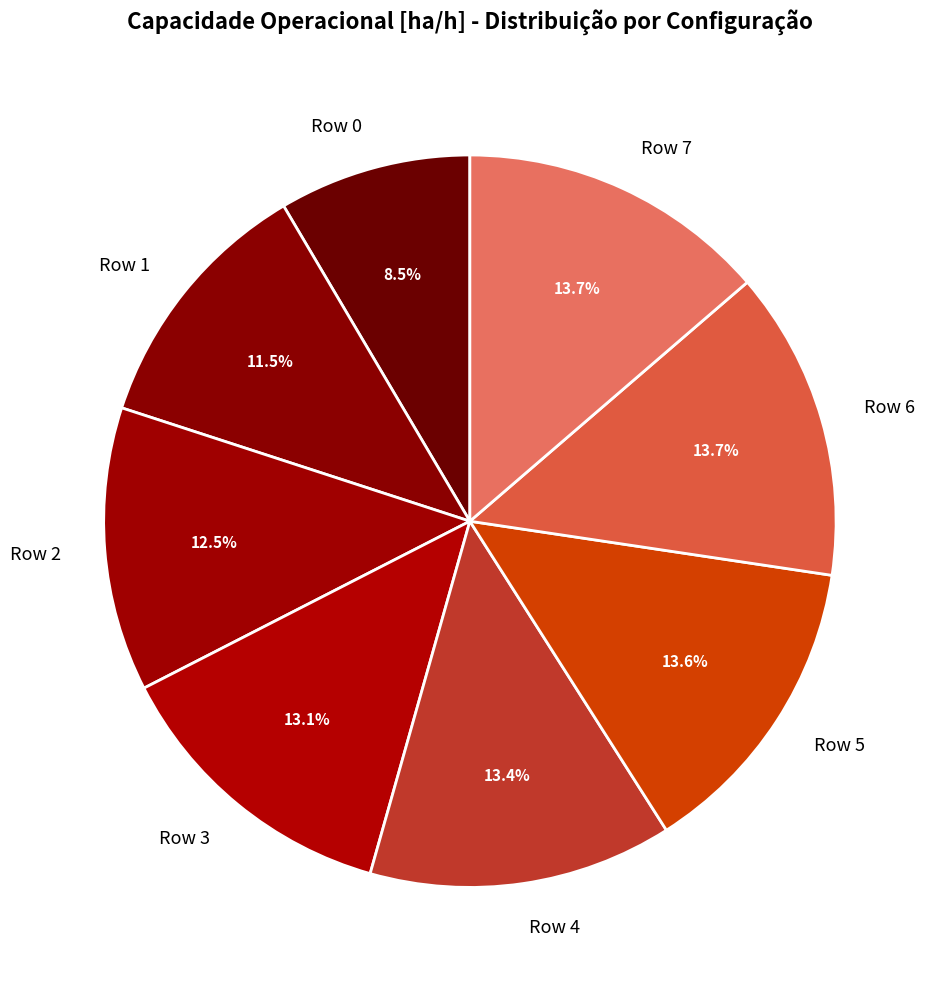

Which has a higher value, Row 4 or Row 0?

Row 4